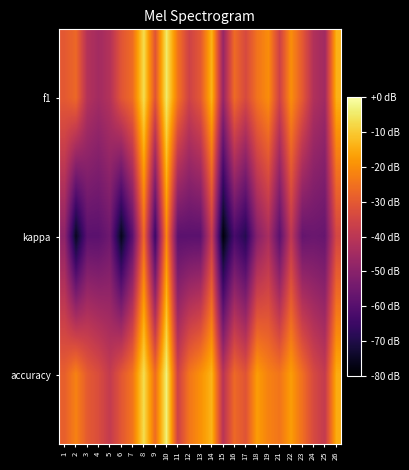

Reading left to right, what are all the values shown in this chart?

f1: 1=0.4	2=0.5	3=0.3	4=0.2	5=0.3	6=0.4	7=0.5	8=0.8	9=0.4	10=0.8	11=0.5	12=0.3	13=0.4	14=0.7	15=0.2	16=0.5	17=0.4	18=0.5	19=0.6	21=0.3	22=0.6	23=0.4	24=0.2	25=0.2	26=0.6
kappa: 1=0.1	2=-0.2	3=0.0	4=0.0	5=0.1	6=-0.2	7=0.0	8=0.5	9=-0.1	10=0.5	11=0.0	12=0.0	13=0.0	14=0.3	15=-0.3	16=-0.1	17=-0.1	18=0.1	19=0.2	21=0.0	22=0.3	23=0.0	24=0.0	25=0.0	26=0.4
accuracy: 1=0.4	2=0.5	3=0.4	4=0.4	5=0.3	6=0.4	7=0.5	8=0.8	9=0.5	10=0.8	11=0.3	12=0.5	13=0.6	14=0.7	15=0.3	16=0.5	17=0.4	18=0.6	19=0.5	21=0.5	22=0.6	23=0.5	24=0.4	25=0.3	26=0.6